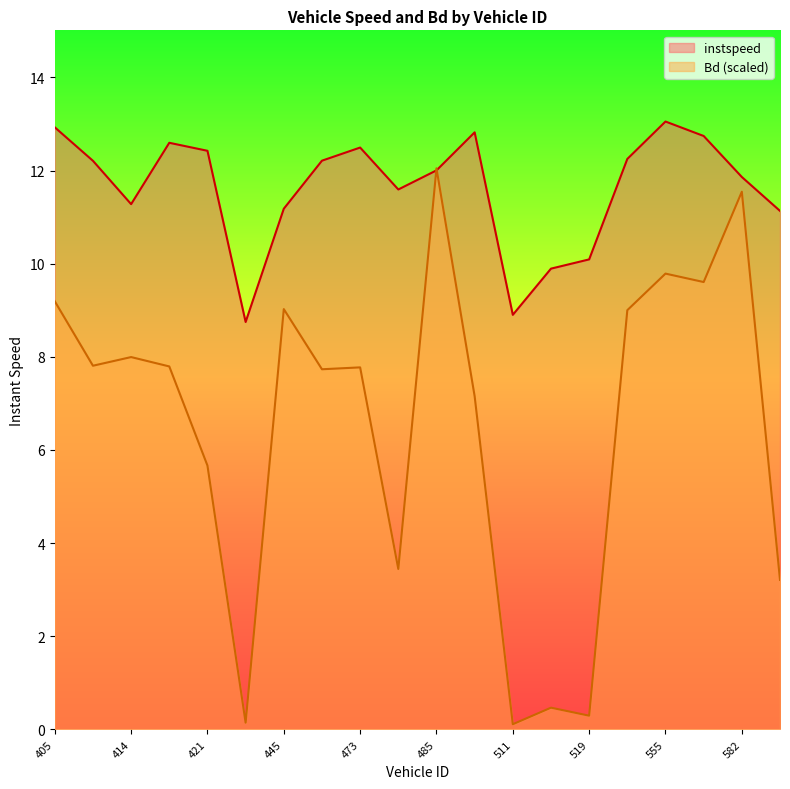

In Bd, how many points are higher than both neighbors (excluding endpoints)?

7